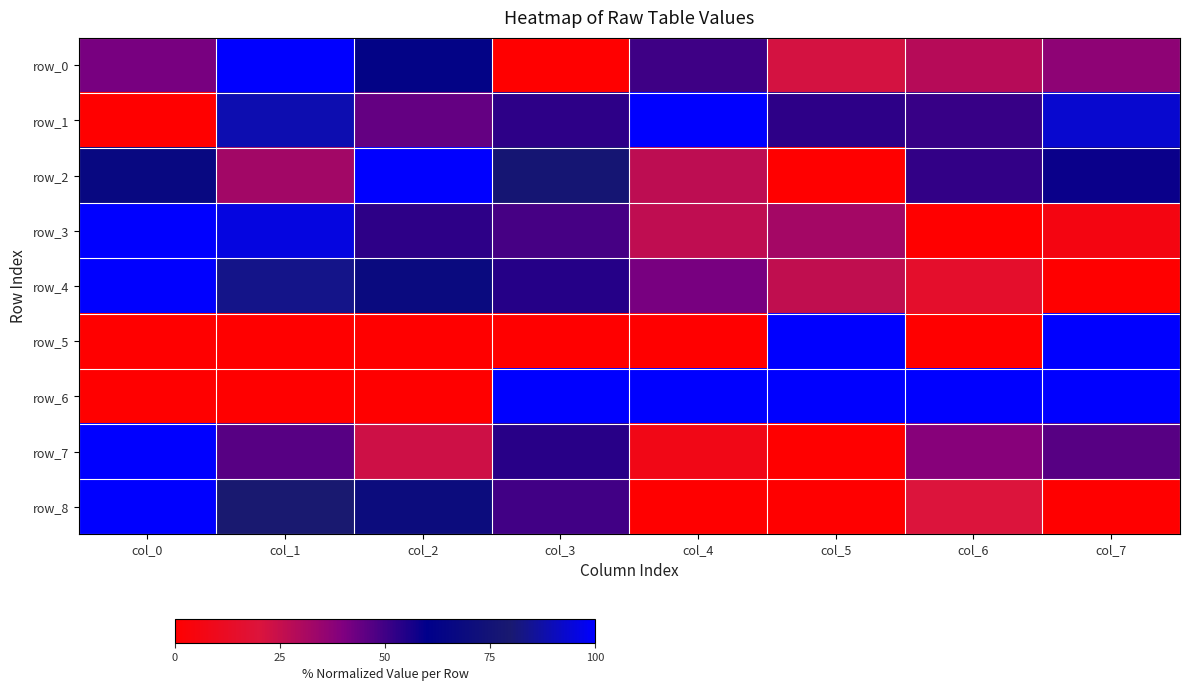

At which category is the sum across all series the highest?

col_1